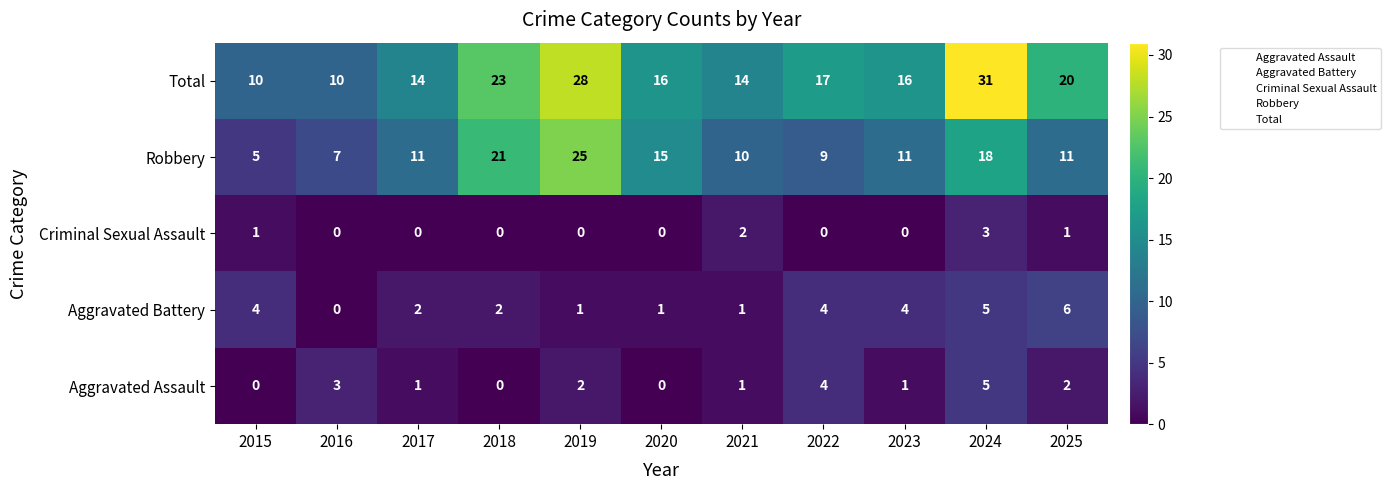

At which label does Total first exceed 16?

2018